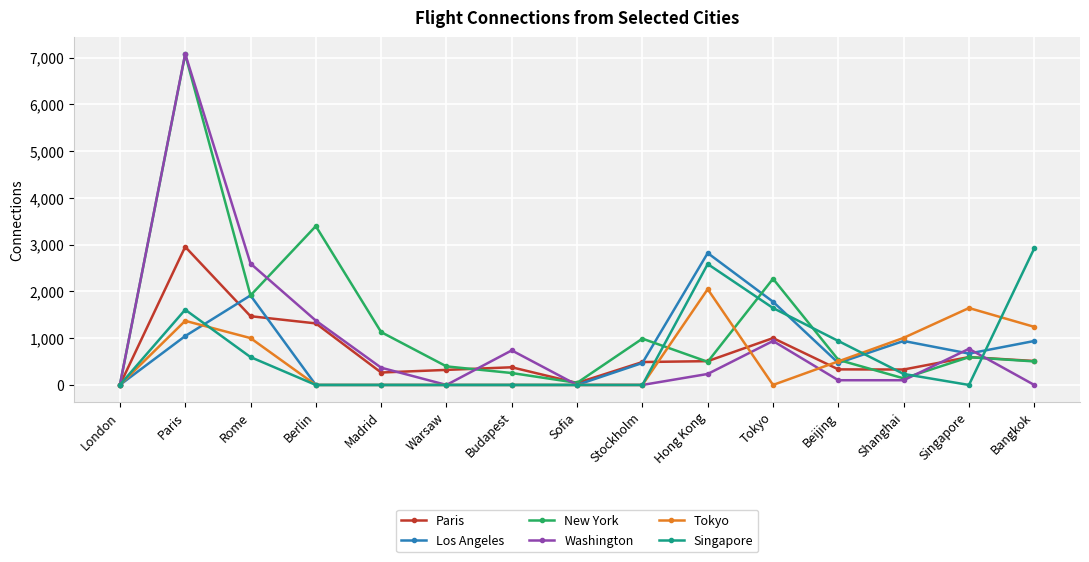

What is the difference between the maximum and minimum values in the Los Angeles series?

2820